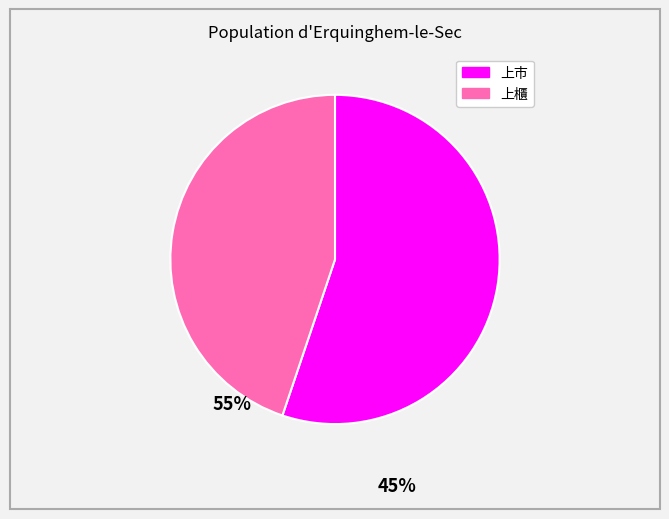

How many segments does this pie chart have?

2